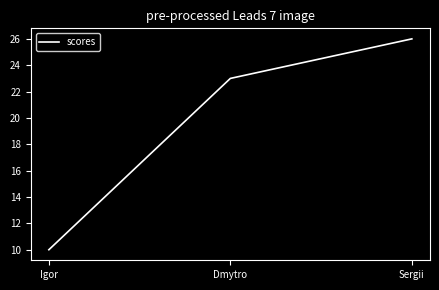

What position from the left is Dmytro?

2